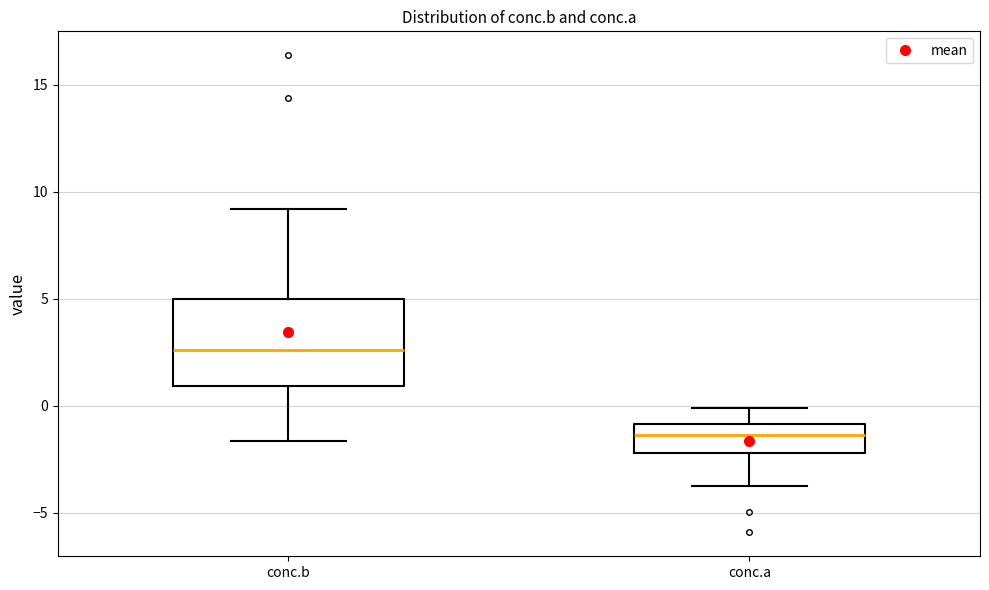

Which box is the tallest, from its lower edge to its upper edge?

conc.b